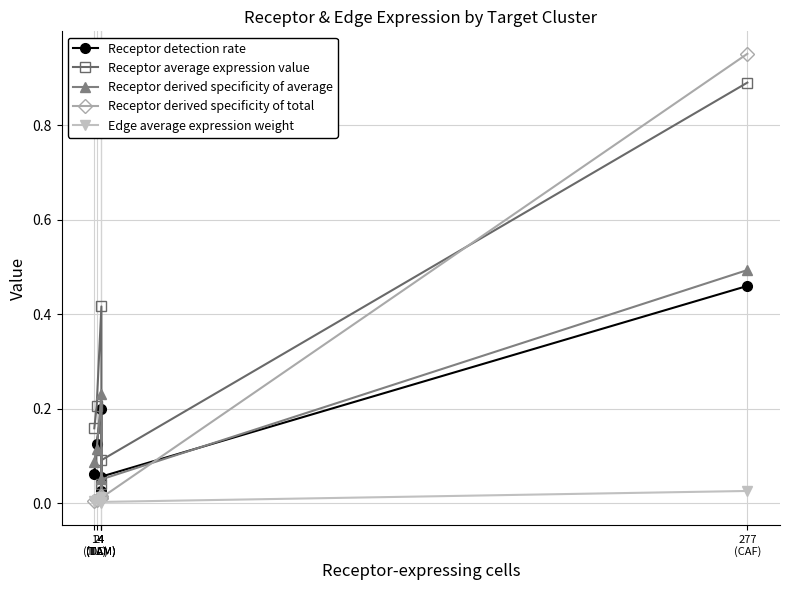

What is the difference between the maximum and minimum values in the Receptor detection rate series?

0.4